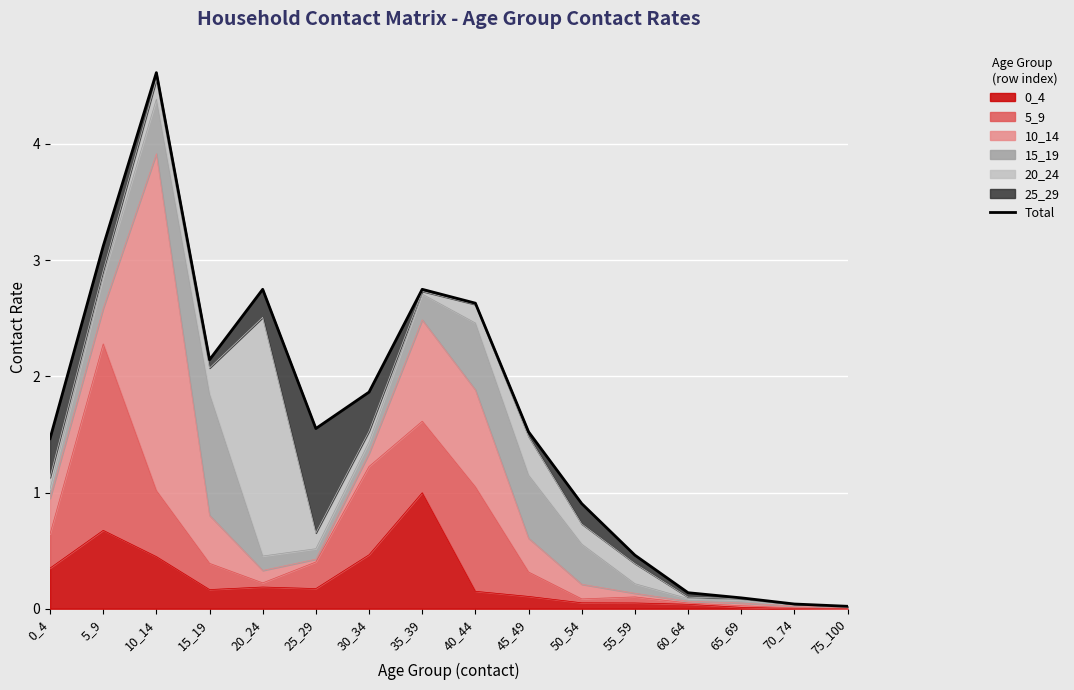

Reading left to right, extract all data points from this chart.

1.5	3.1	4.6	2.1	2.7	1.6	1.9	2.7	2.6	1.5	0.9	0.5	0.1	0.1	0.0	0.0